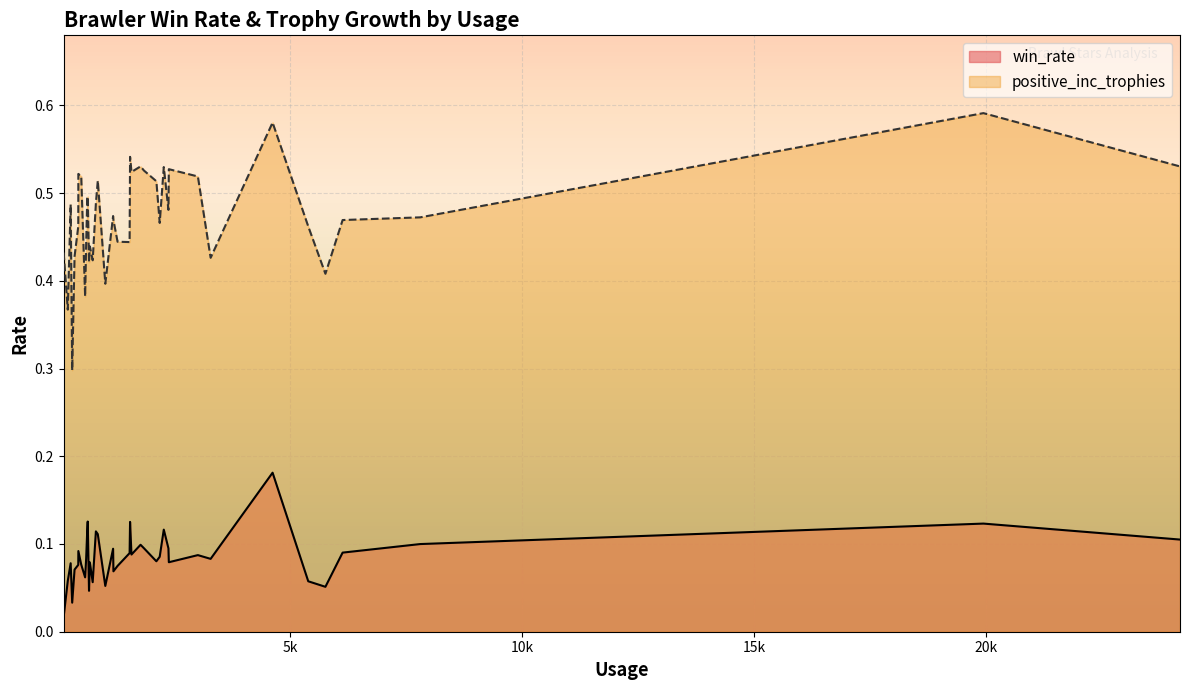

Which series has the widest spread of values?

positive_inc_trophies